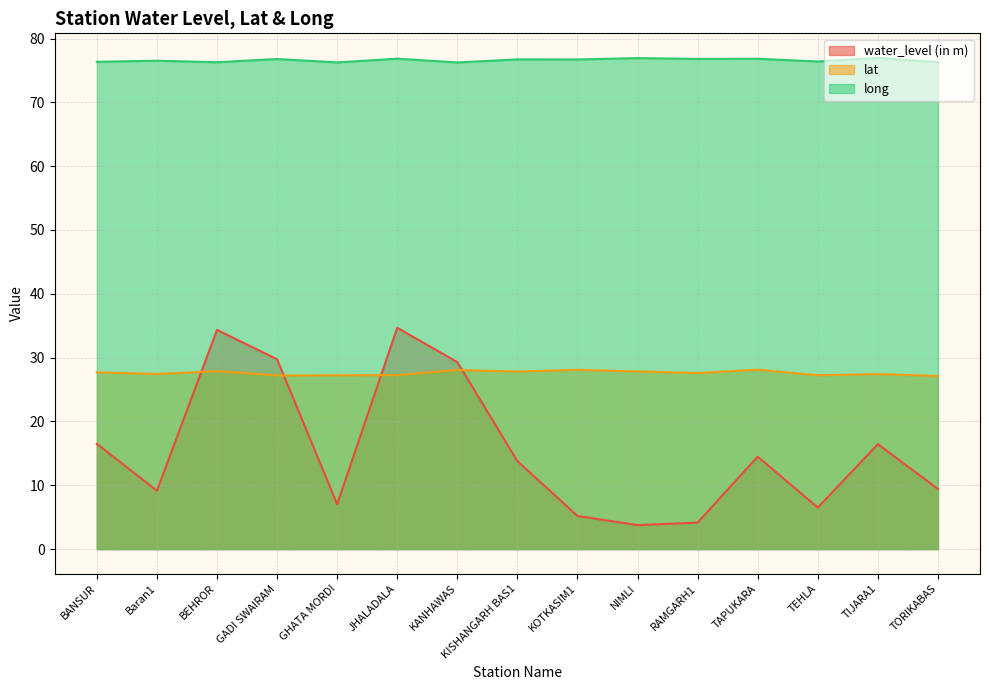

Does the chart display data point markers on the line(s)?

No